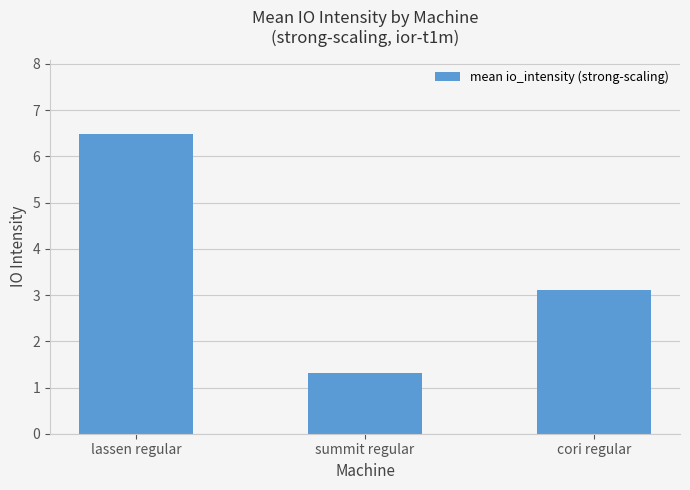

List the labels in order of value, largest first.

lassen regular, cori regular, summit regular